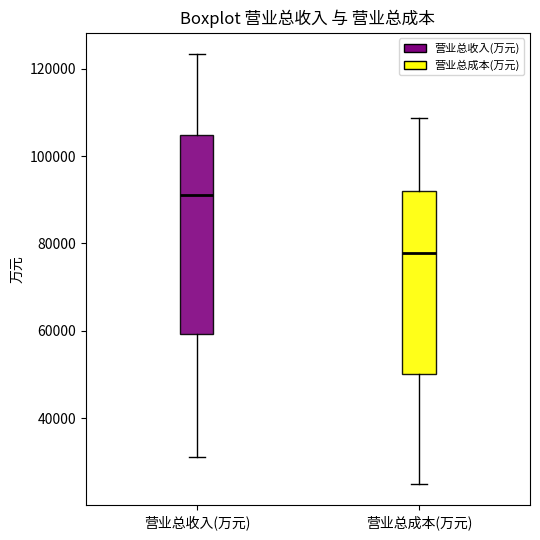

Which box has the highest median line?

营业总收入(万元)